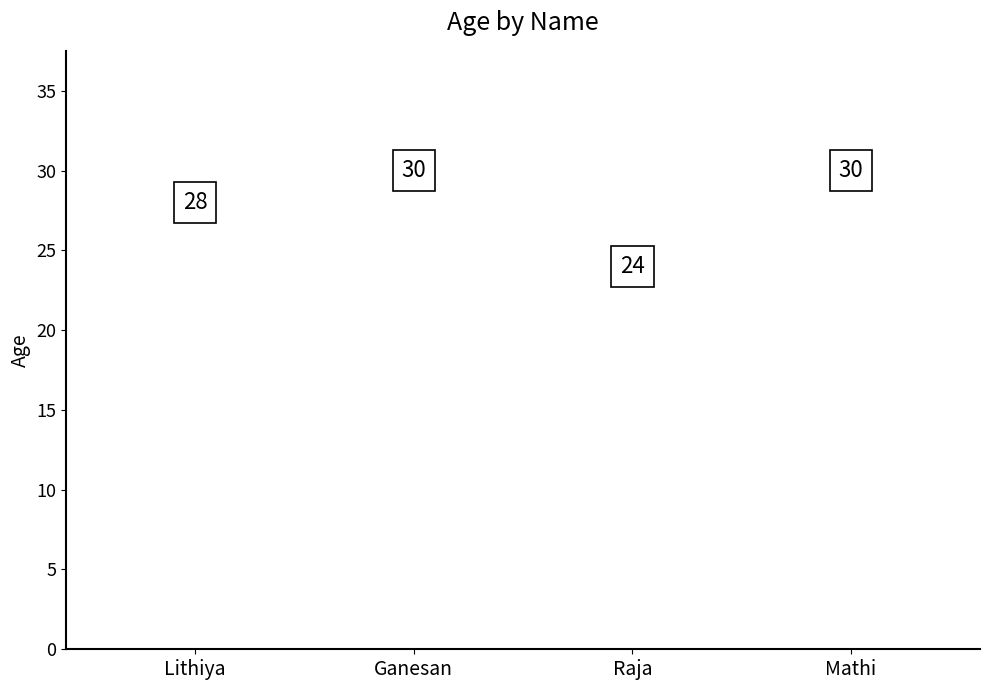

What position from the right is Mathi?

1